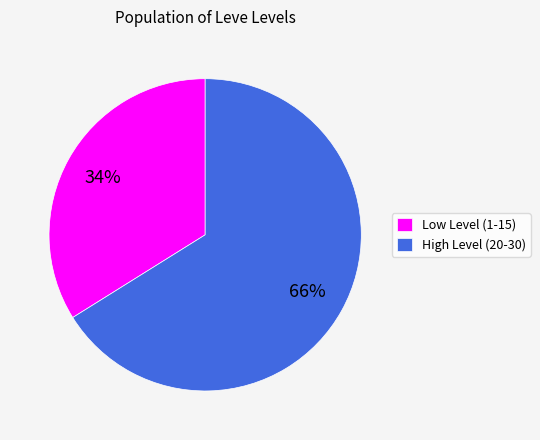

What is the largest slice in the pie chart?

High Level (20-30)